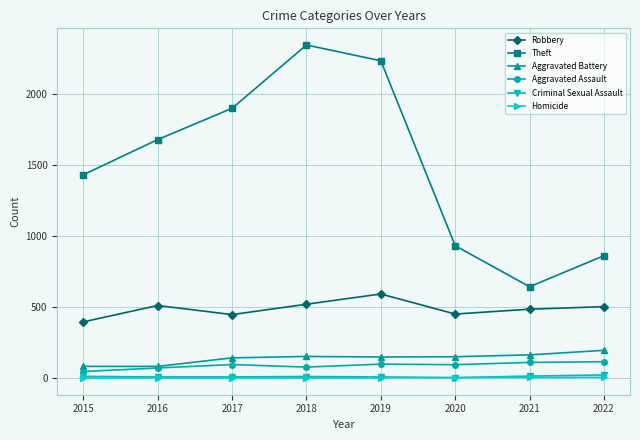

Which series has the widest spread of values?

Theft